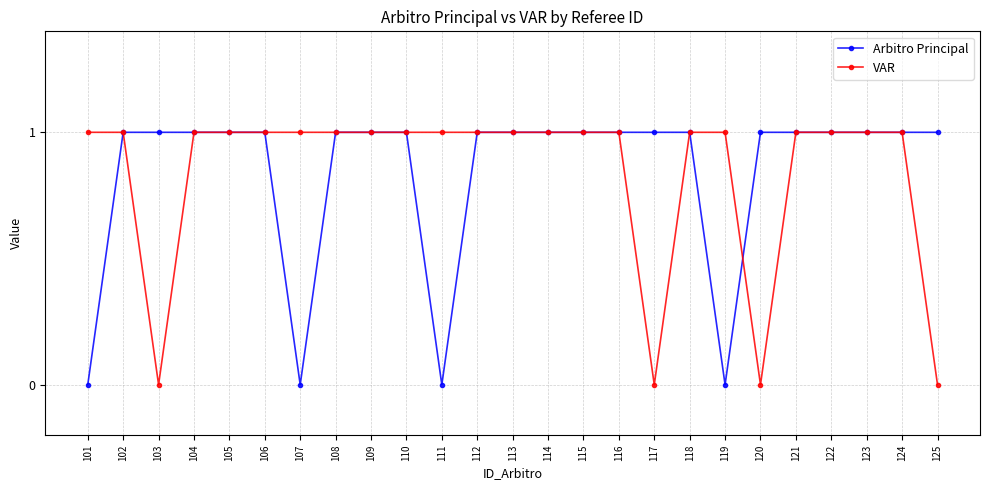

The value of VAR at 111 is 2. True or false?

False